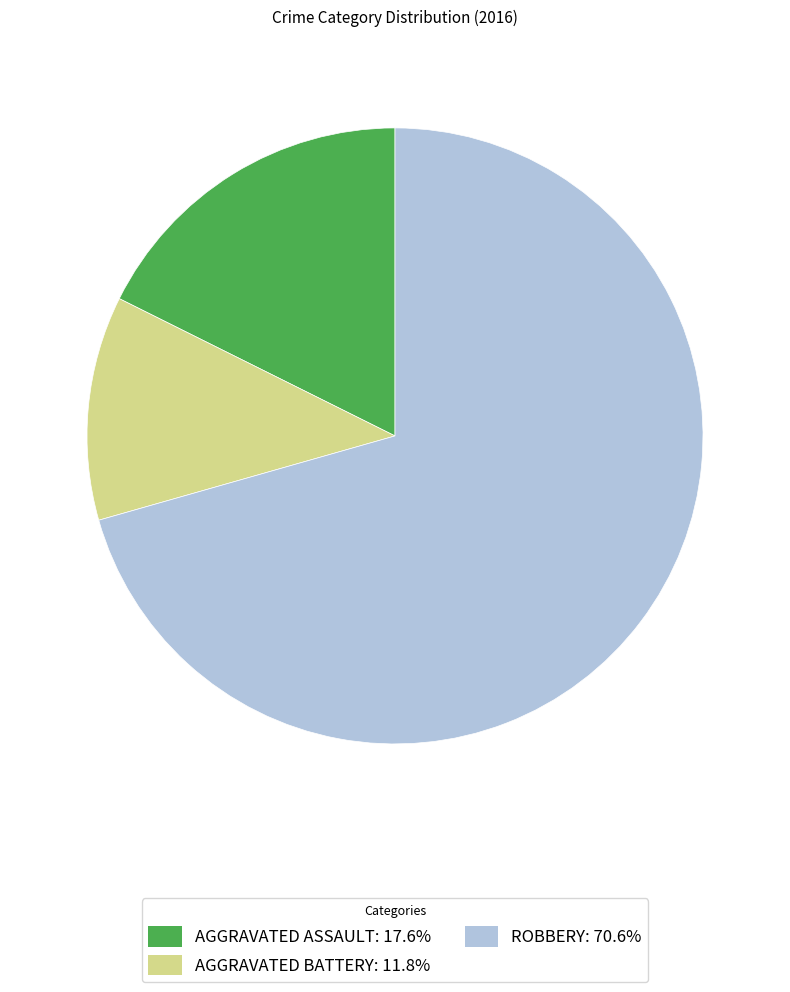

Is there any slice that represents more than half of the pie?

Yes